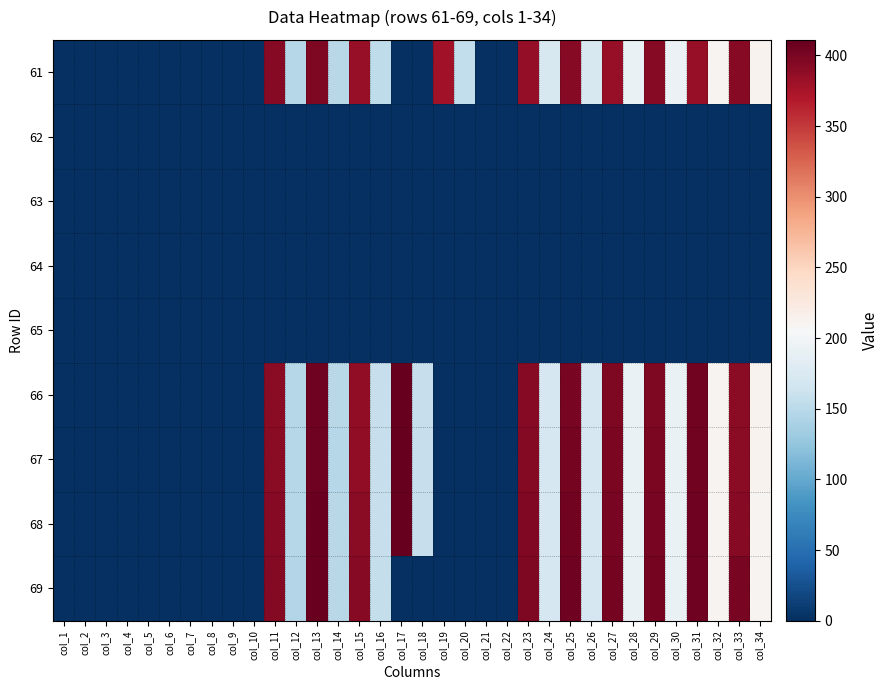

What is the maximum value shown in the chart?

410.9